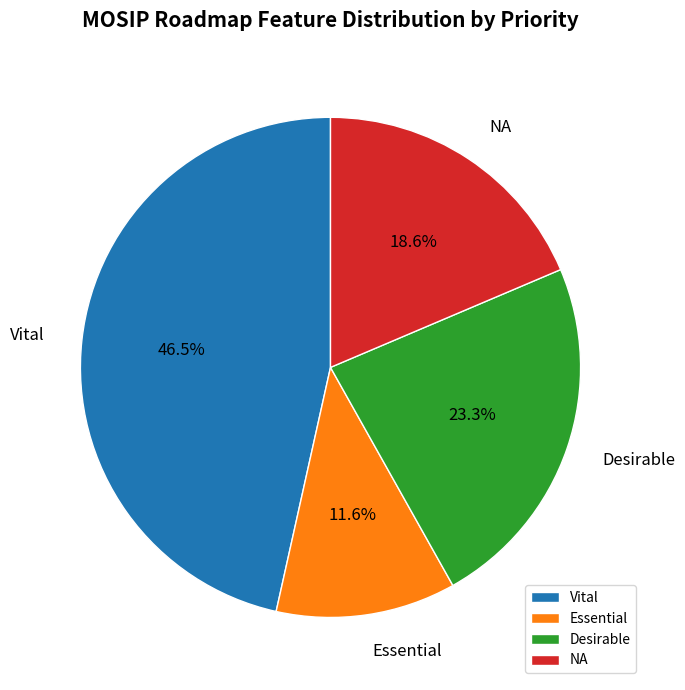

Is it true that NA is 7% of the pie?

False